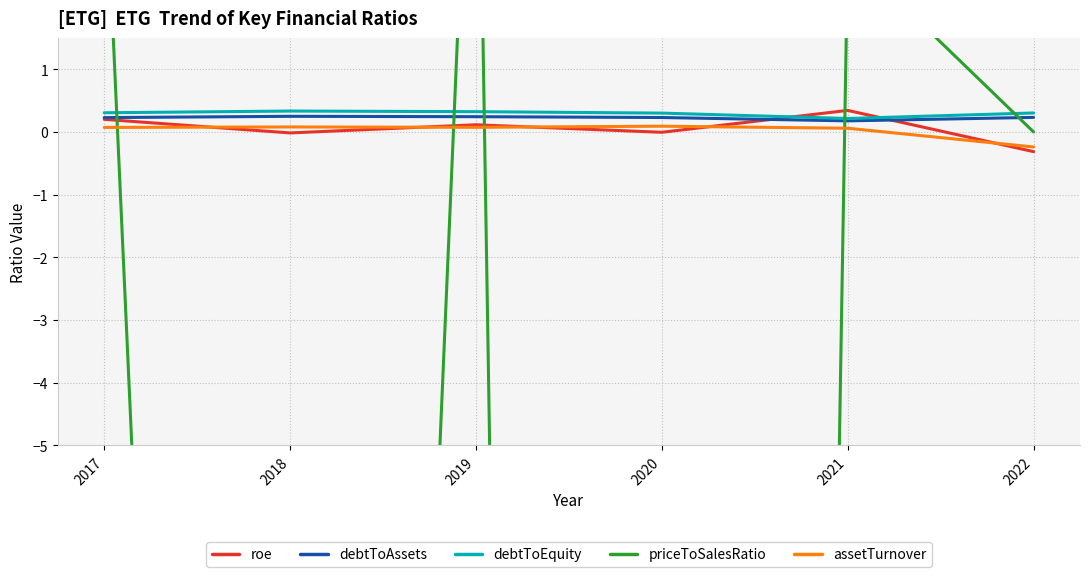

Which has a higher value, 2019 or 2020?

2019